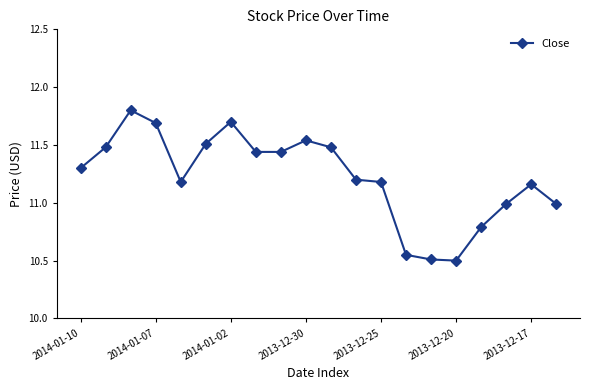

What is the minimum value shown in the chart?

10.5